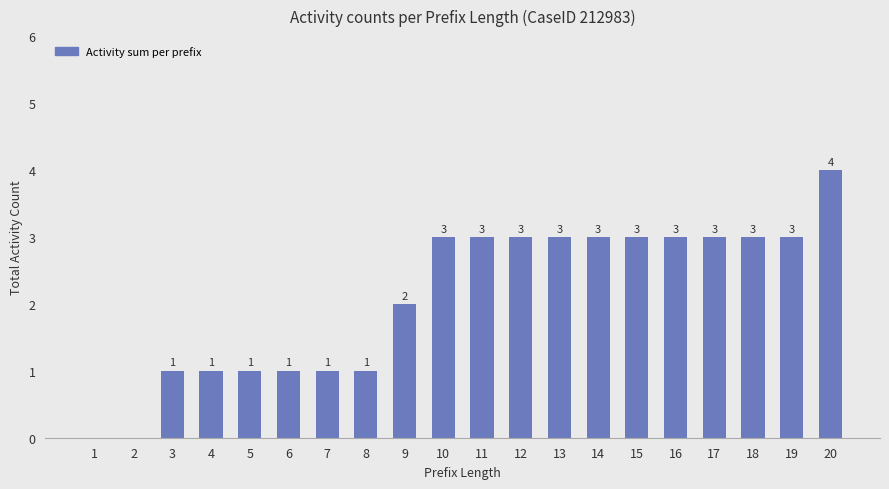

Count the number of categories in the chart.

20